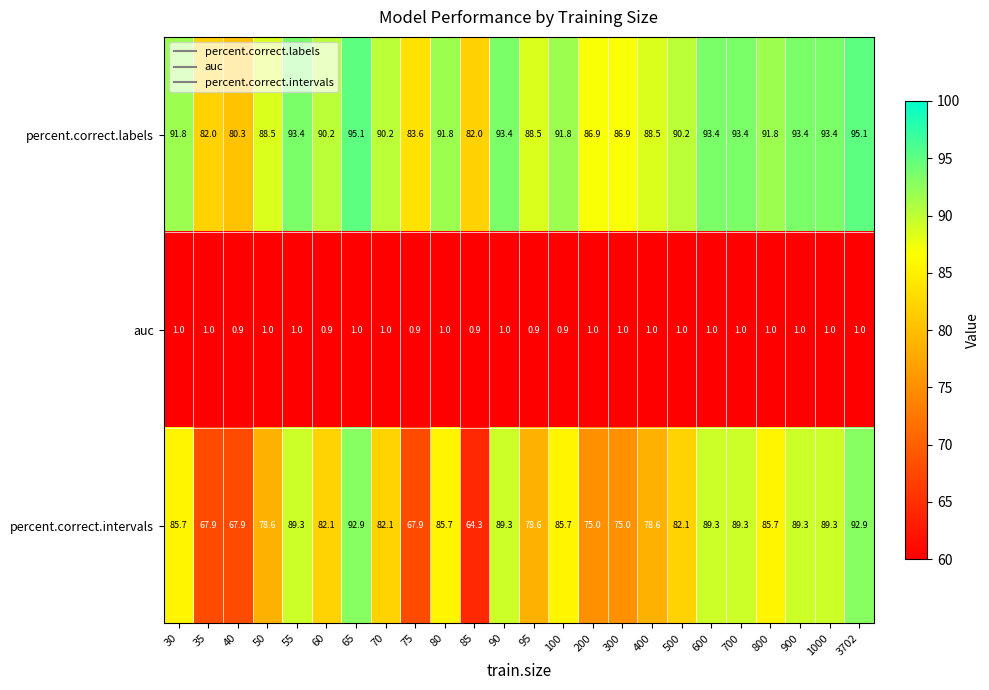

How many categories are shown in the chart?

24